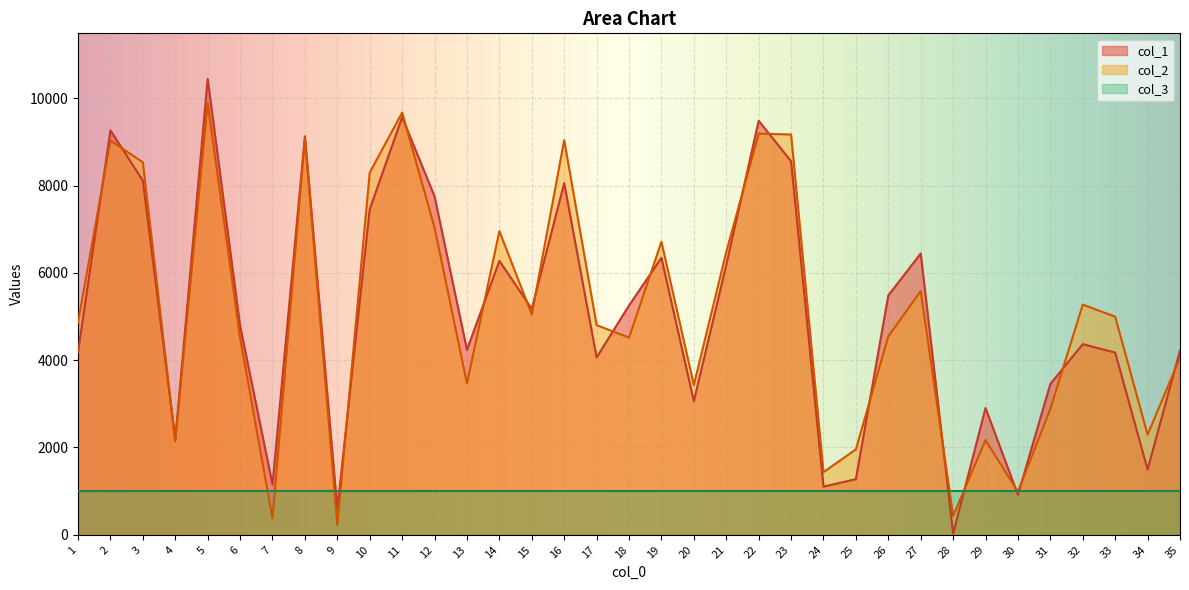

What is the value of the col_2 point at the 16th from the left?

9040